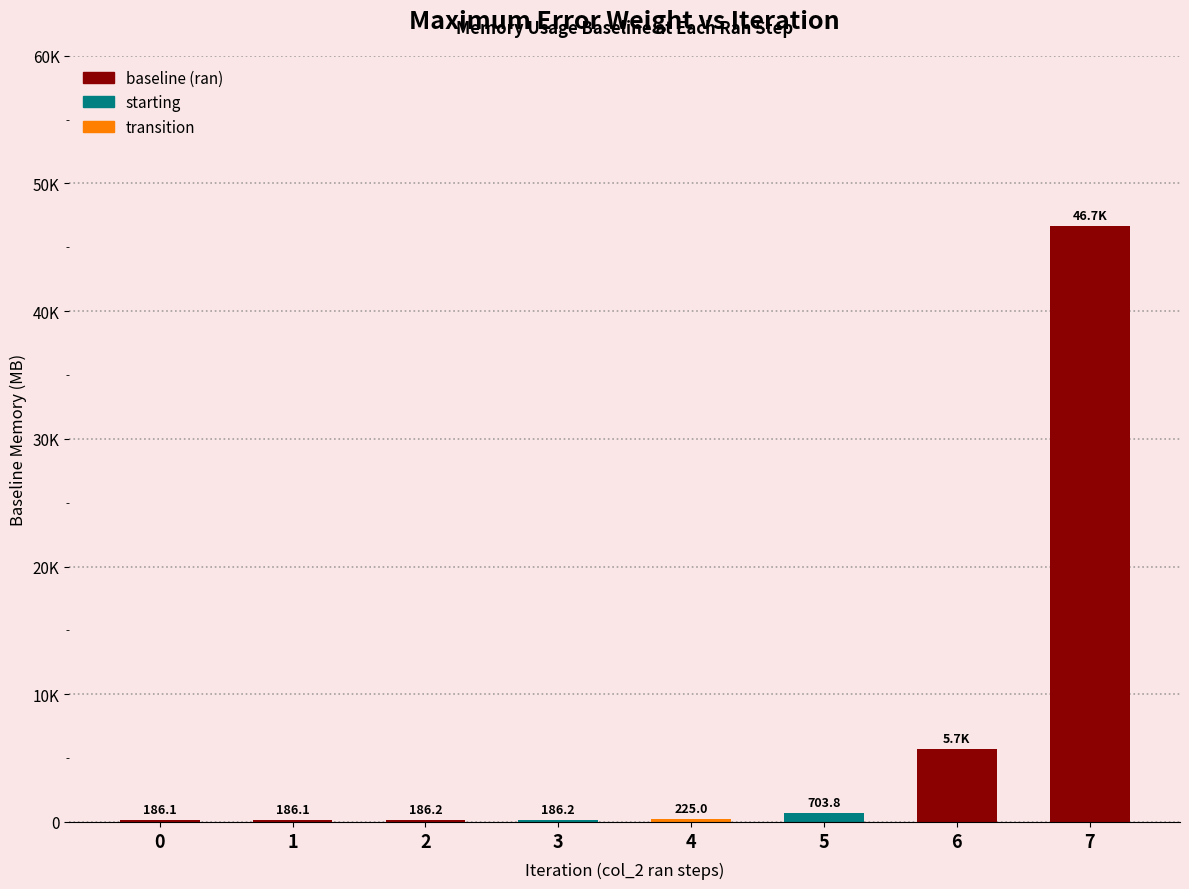

Between 3 and 0, which is larger?

3